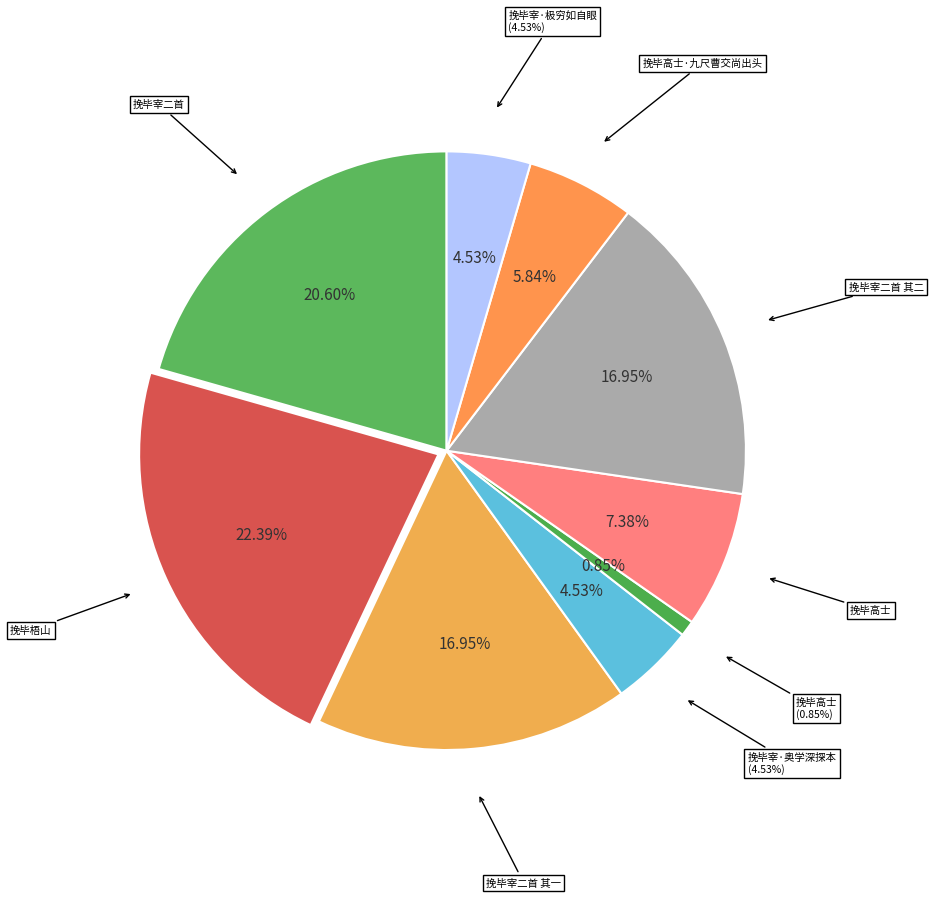

Rank the categories by value from lowest to highest.

挽毕高士, 挽毕宰·奥学深探本, 挽毕宰·极穷如自眼, 挽毕高士·九尺曹交尚出头, 挽毕高士, 挽毕宰二首 其二, 挽毕宰二首 其一, 挽毕宰二首, 挽毕梧山